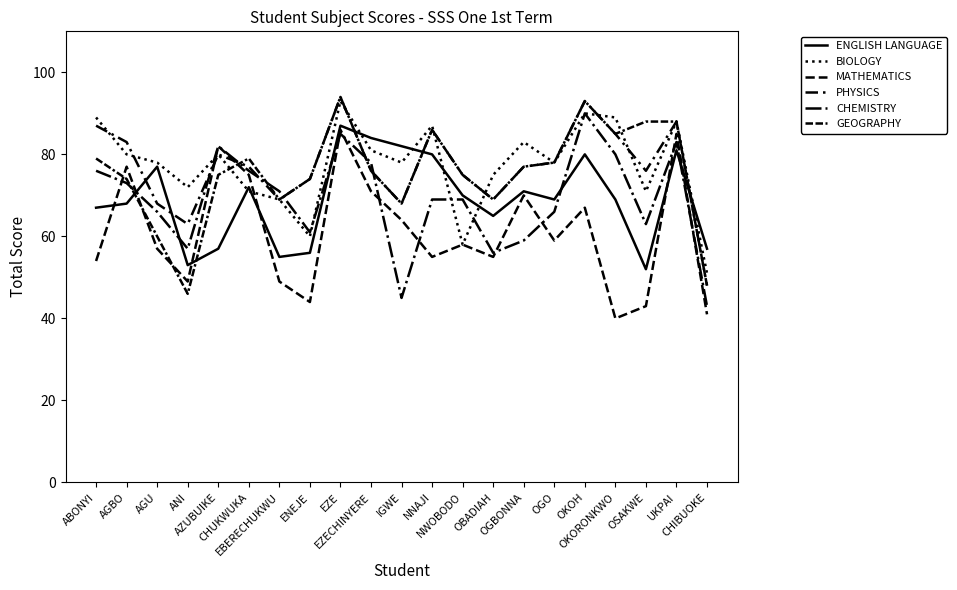

Does the chart have visible grid lines?

No